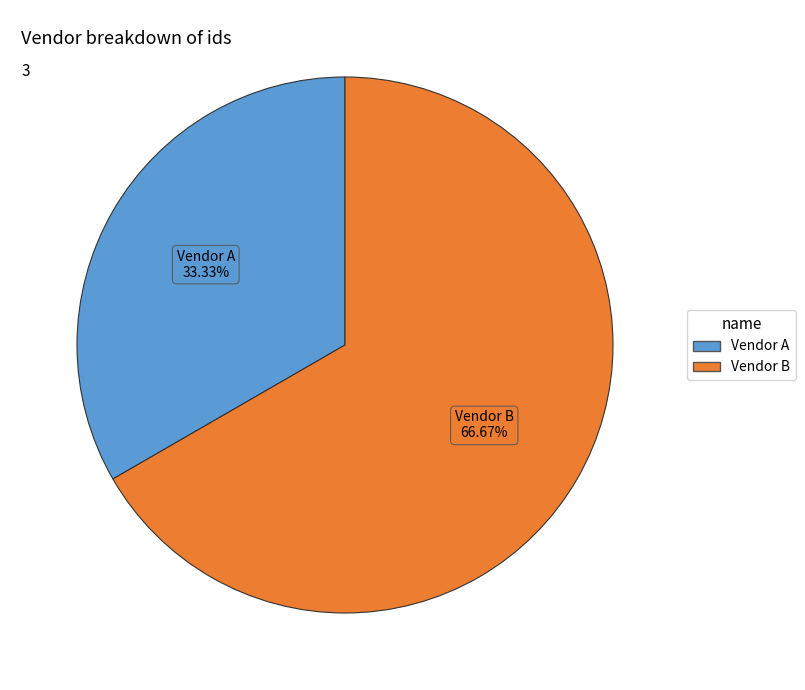

True or false: Vendor A accounts for 33% of the total.

True